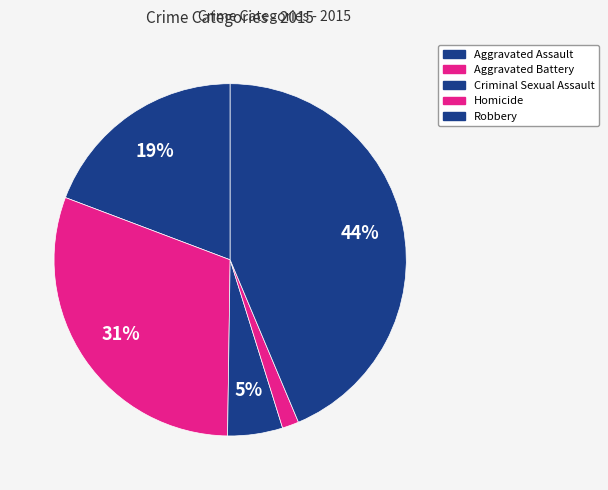

What is the ratio of the value at Aggravated Assault to the value at Homicide?

12.6